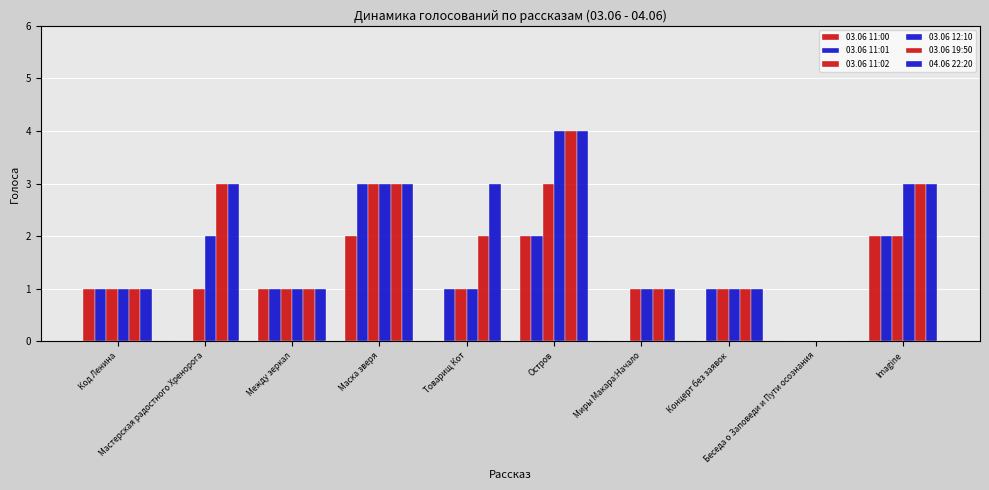

True or false: 03.06 11:00 has a value of 0 at Товарищ Кот.

True